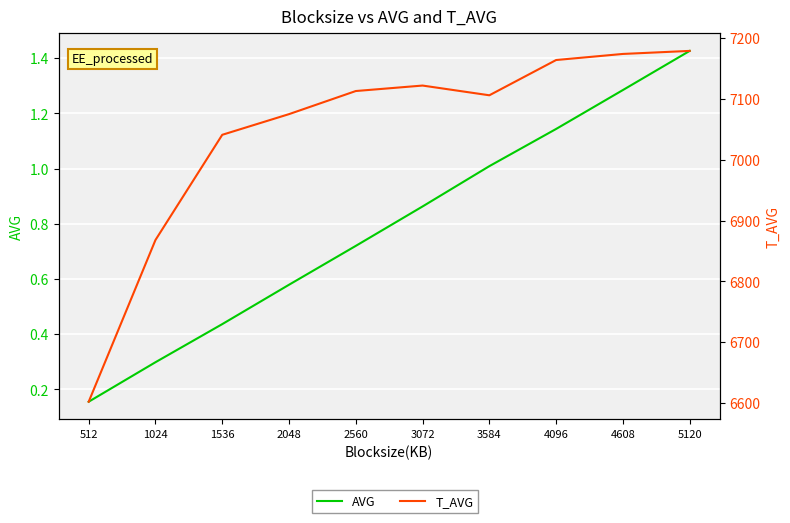

List the labels in order of AVG value, largest first.

5120, 4608, 4096, 3584, 3072, 2560, 2048, 1536, 1024, 512